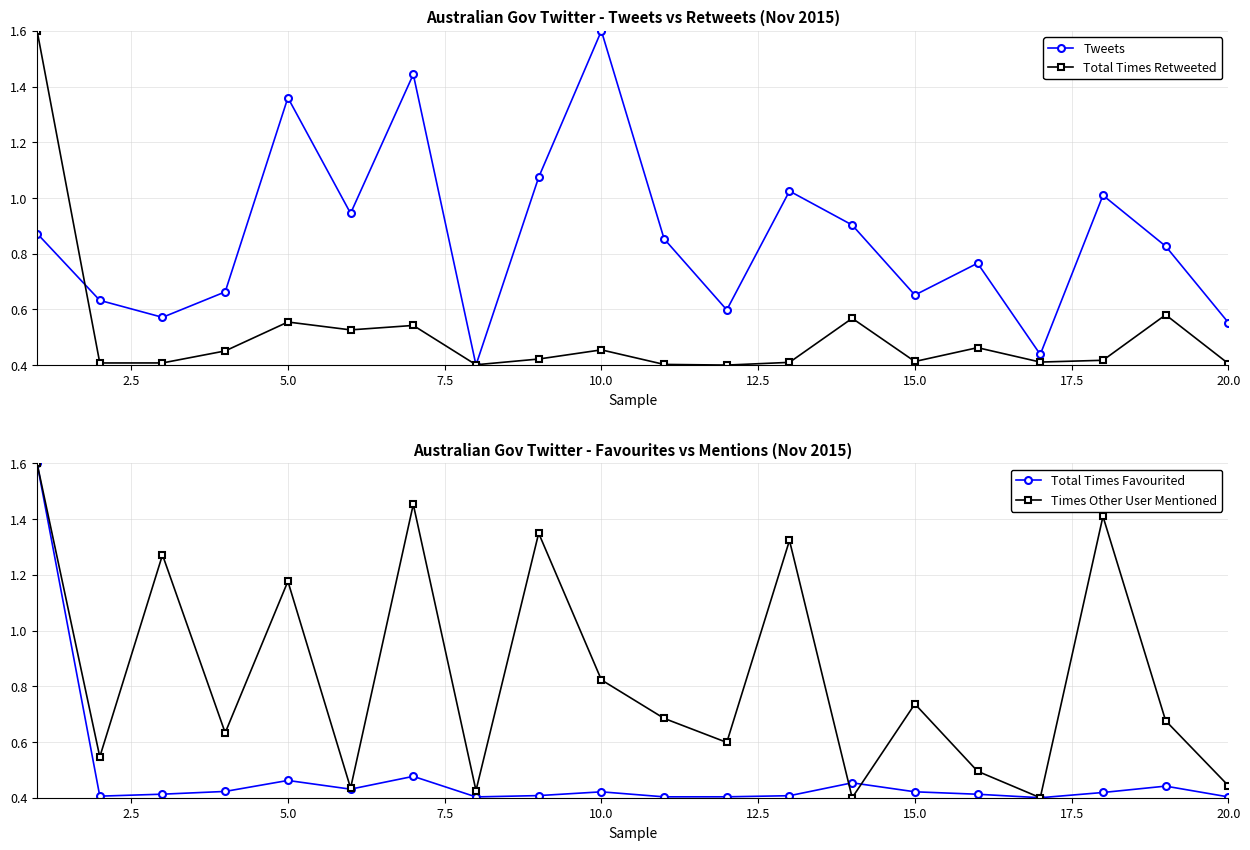

Reading left to right, transcribe all the data shown in this chart.

Tweets: 0.9	0.6	0.6	0.7	1.4	0.9	1.4	0.4	1.1	1.6	0.9	0.6	1.0	0.9	0.7	0.8	0.4	1.0	0.8	0.6
Total Times Retweeted: 1.6	0.4	0.4	0.5	0.6	0.5	0.5	0.4	0.4	0.5	0.4	0.4	0.4	0.6	0.4	0.5	0.4	0.4	0.6	0.4
Total Times Favourited: 1.6	0.4	0.4	0.4	0.5	0.4	0.5	0.4	0.4	0.4	0.4	0.4	0.4	0.5	0.4	0.4	0.4	0.4	0.4	0.4
Times Other User Mentioned: 1.6	0.5	1.3	0.6	1.2	0.4	1.5	0.4	1.3	0.8	0.7	0.6	1.3	0.4	0.7	0.5	0.4	1.4	0.7	0.4